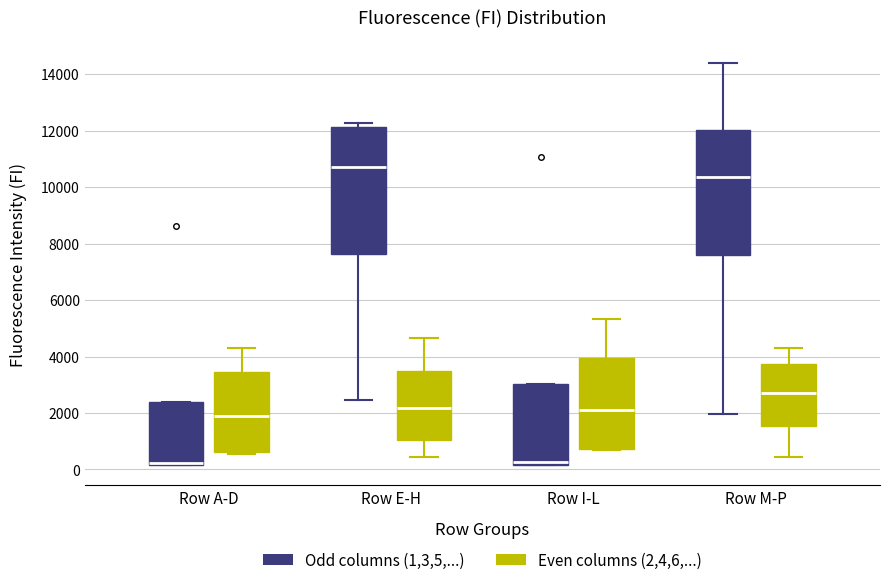

Where is the lower edge of the box for Row A-D (Odd columns (1,3,5,...)) on the y-axis? The values are not printed on the chart, so give them approximately, as read against the axis.

200